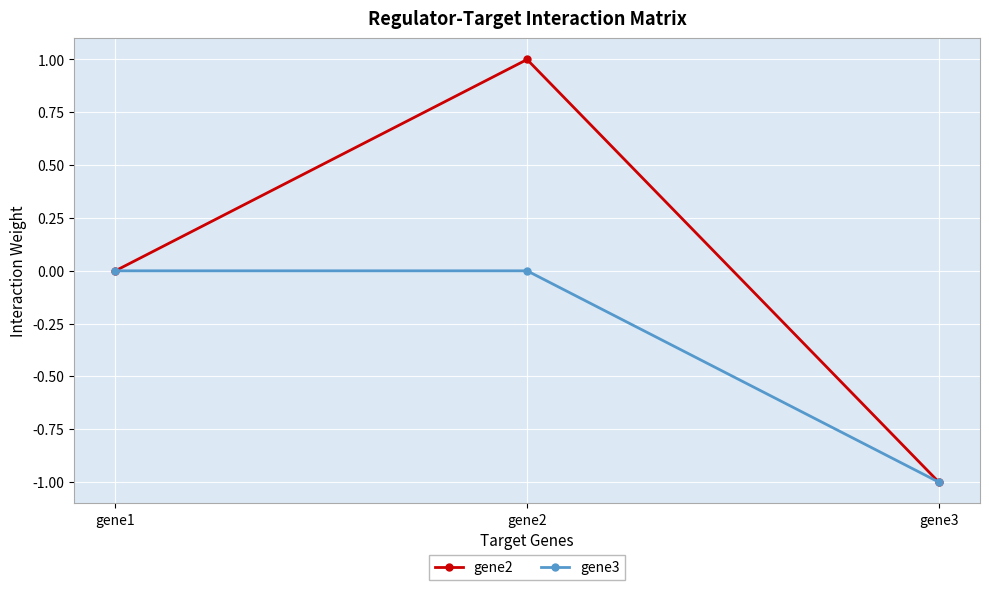

List the series in order of their overall mean, lowest first.

gene3, gene2